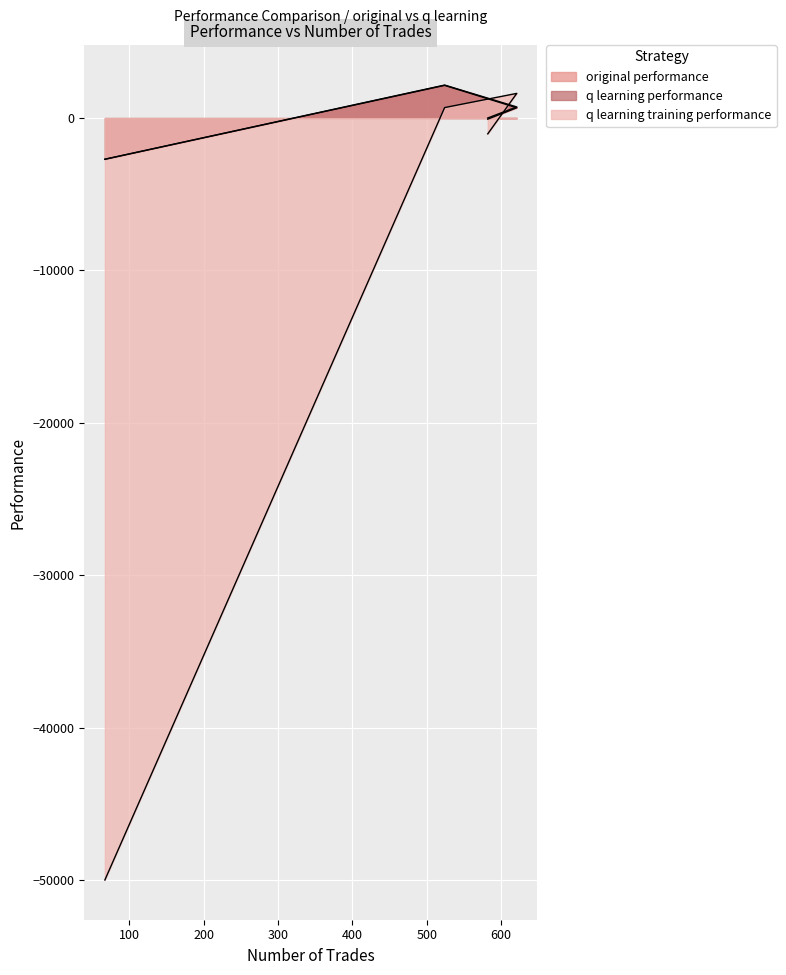

Rank the categories by original performance value from highest to lowest.

524, 621, 582, 67